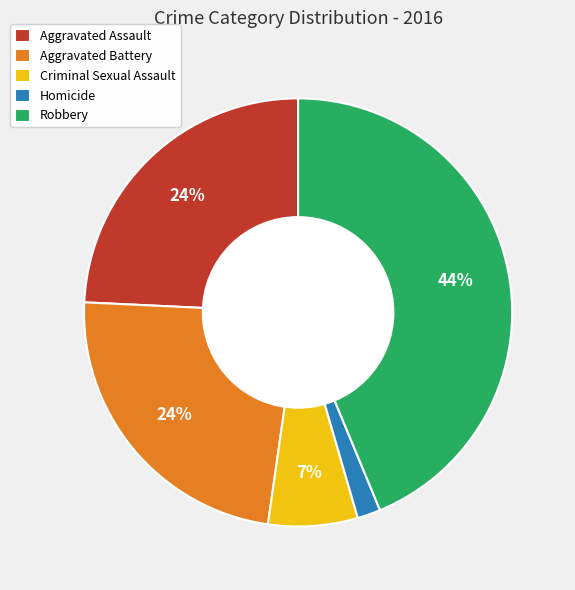

Is the sum of Robbery and Aggravated Battery greater than half?

Yes